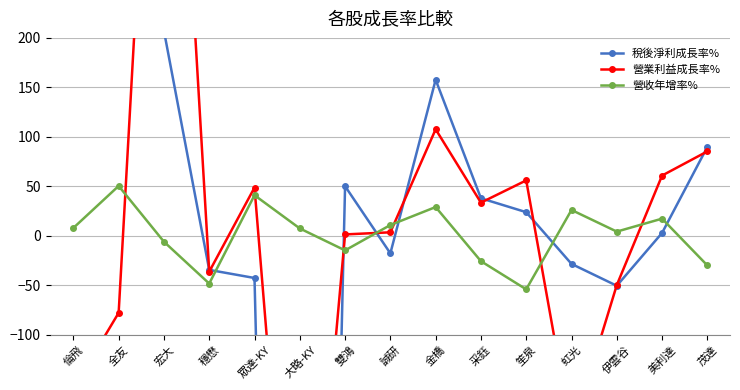

After their last crossing, which series has the higher values: 稅後淨利成長率% or 營收年增率%?

稅後淨利成長率%